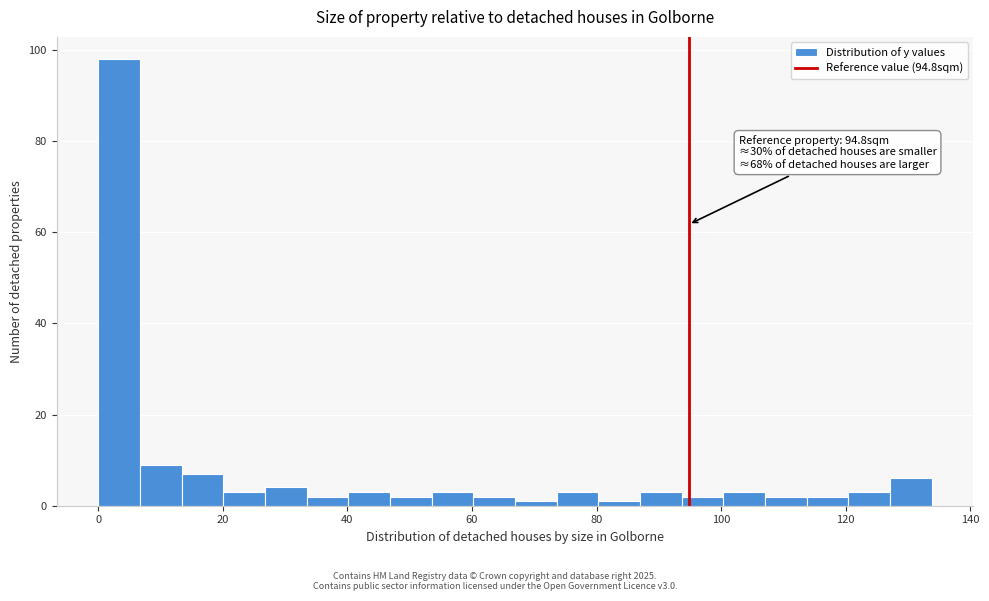

Read against the x-axis, roughly where is the centre of the tallest bar?

4